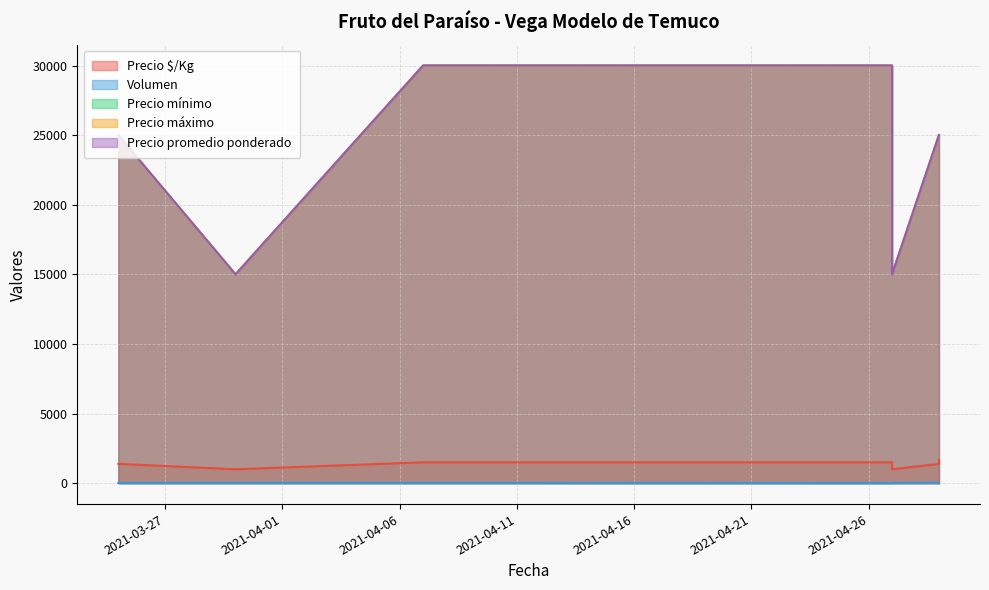

Rank the categories by Precio mínimo value from lowest to highest.

2021-03-30, 2021-04-27, 2021-03-25, 2021-04-29, 2021-04-29, 2021-04-07, 2021-04-27